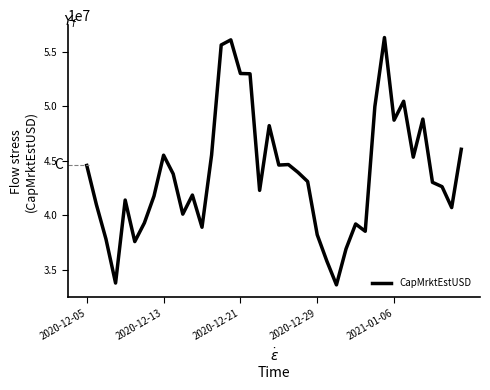

What is the maximum value shown in the chart?

56299103.8